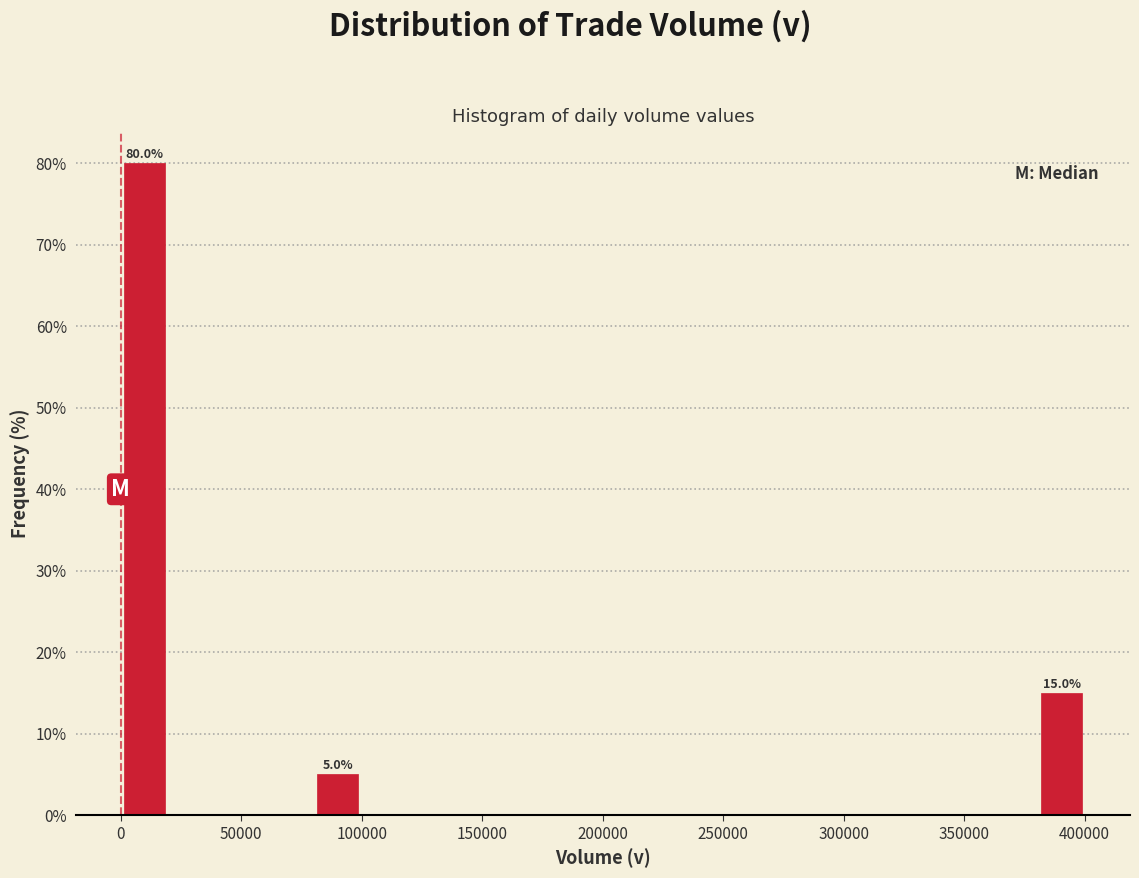

Which range on the x-axis has the tallest bar?

0 to 20000